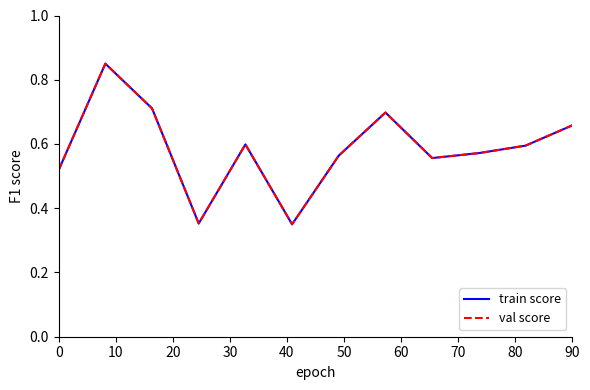

Which series has the largest total across all categories?

val score